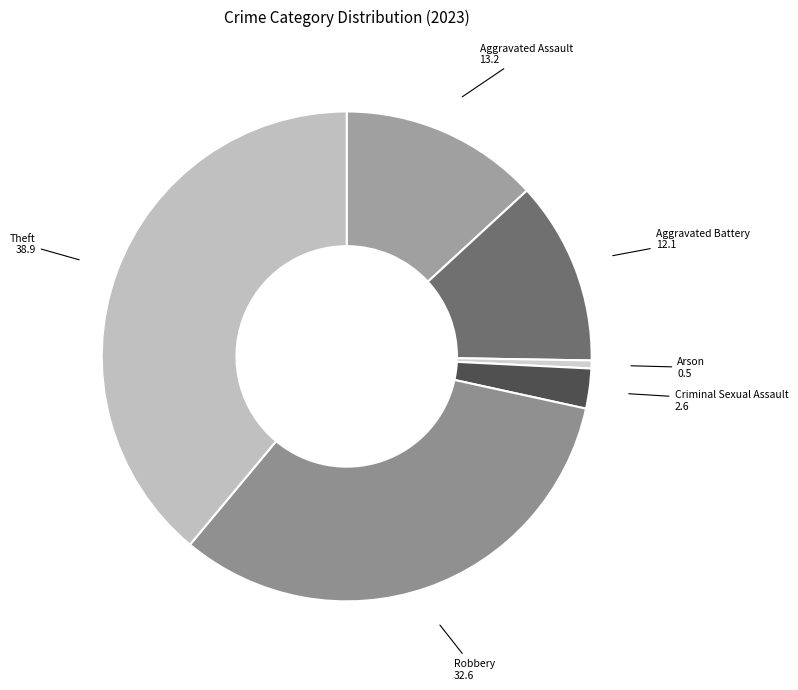

How many segments does this pie chart have?

6